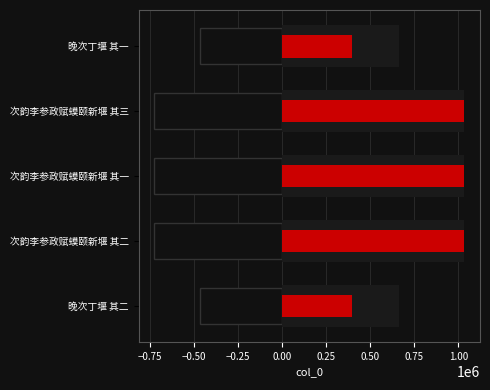

What is the minimum value shown in the chart?

661697